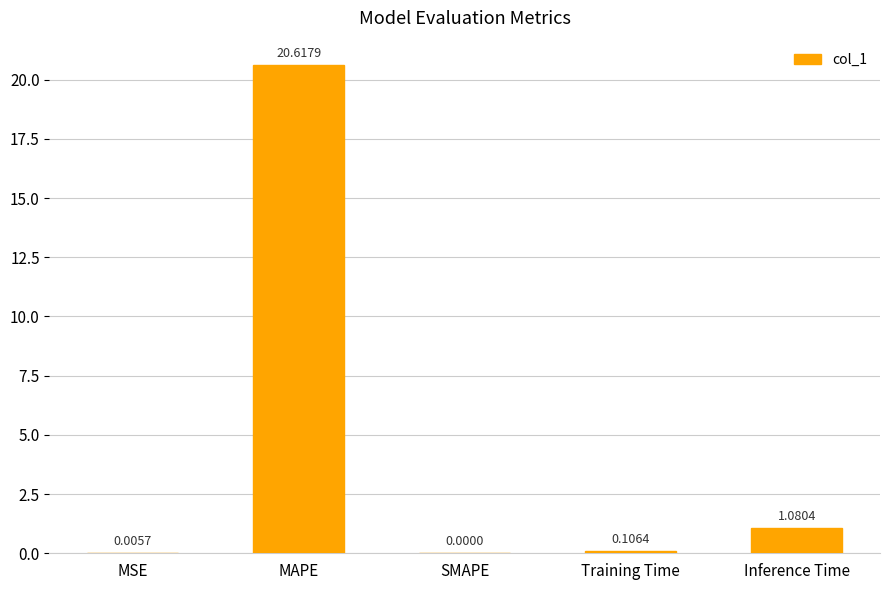

How many values exceed 0?

4